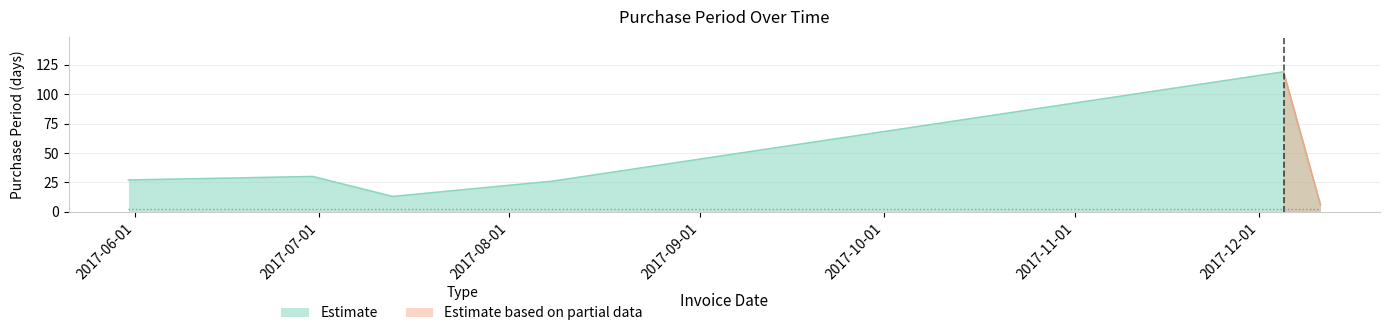

Count the number of categories in the chart.

6